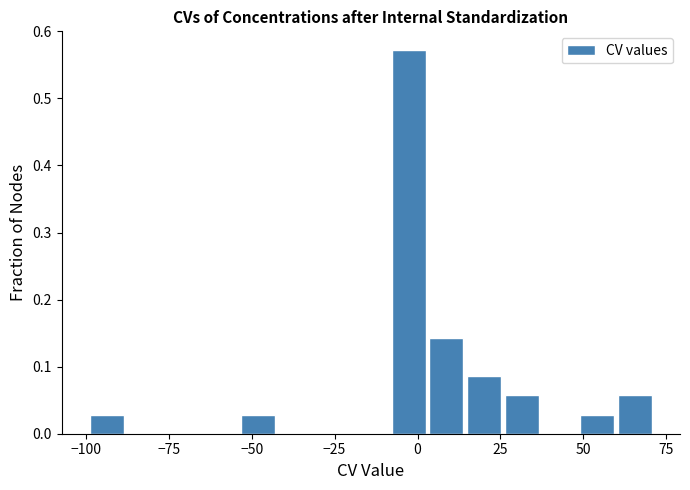

Read against the x-axis, roughly where is the centre of the tallest bar?

-5